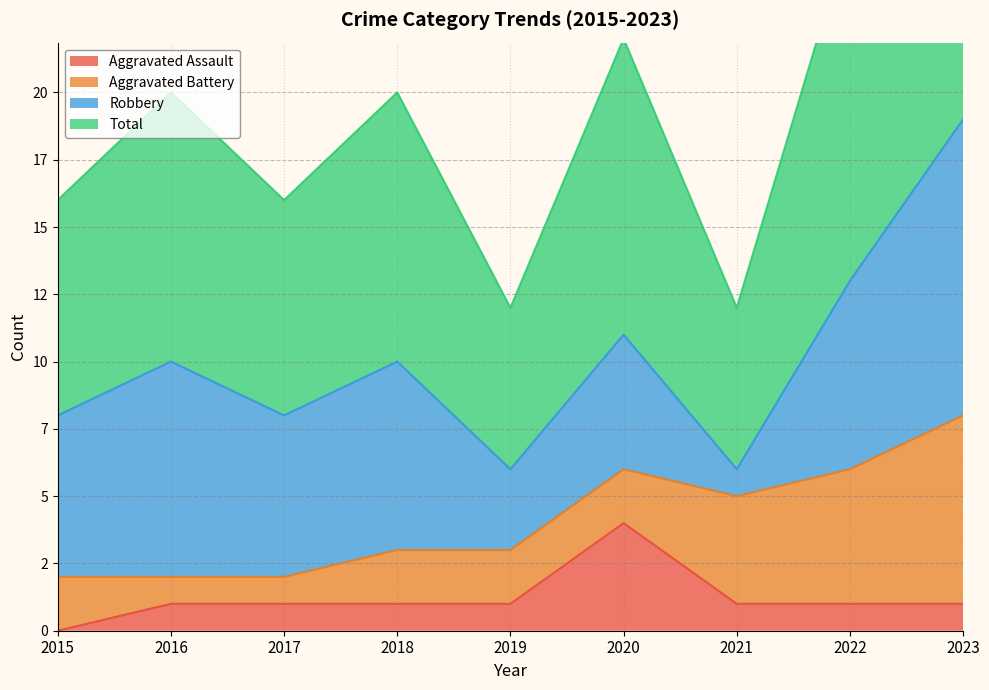

Which series changed the most between 2015 and 2018?

Total